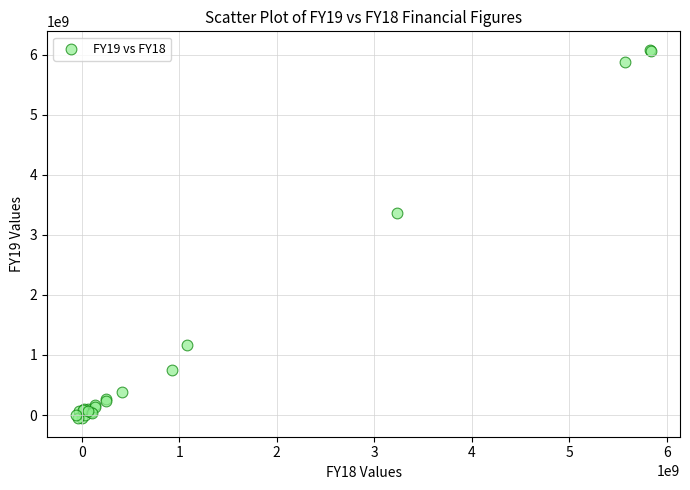

What Y value in the scatter plot is closest to 3014930141?

3373476408.2